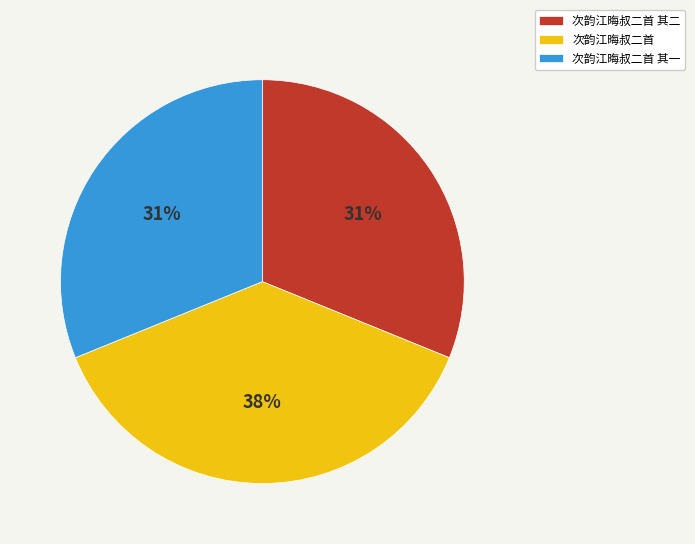

To the nearest percent, what is the combined percentage of 次韵江晦叔二首 and 次韵江晦叔二首 其一?

69%